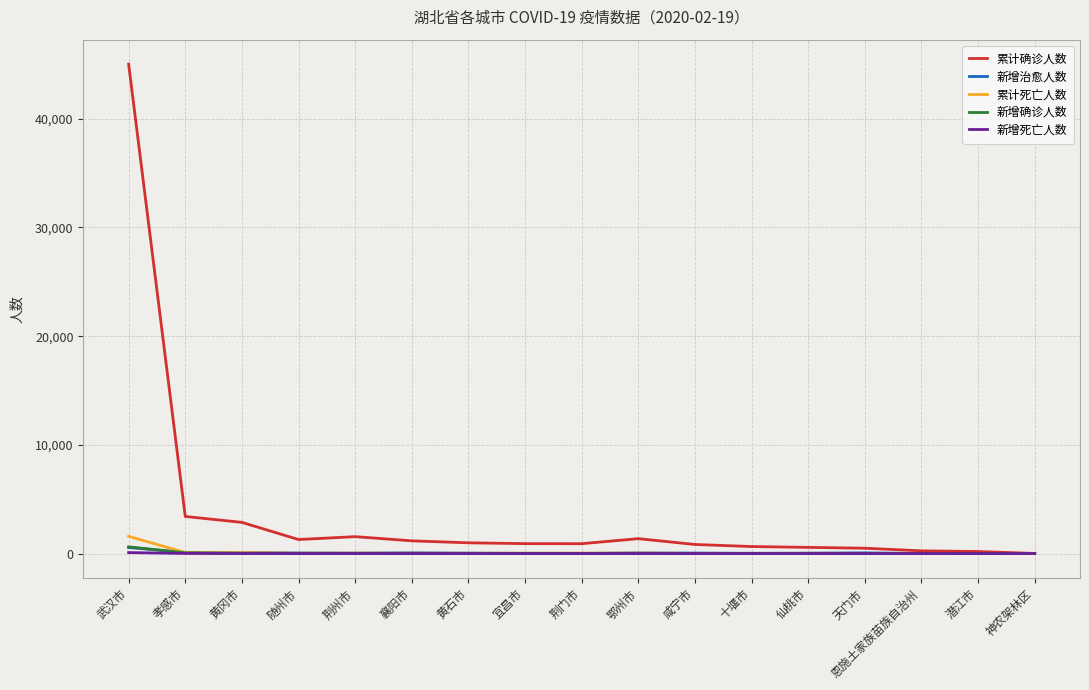

At which category is the sum across all series the highest?

武汉市